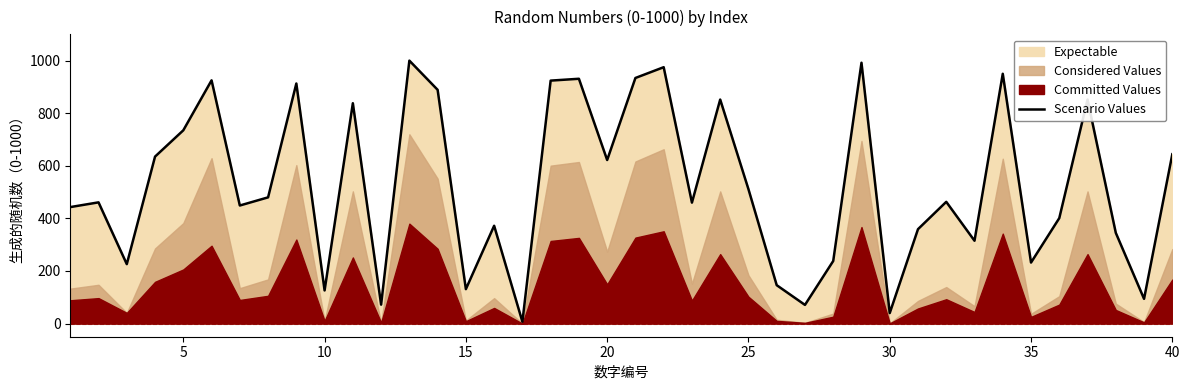

True or false: there are more than 1 points higher than both neighbors.

True